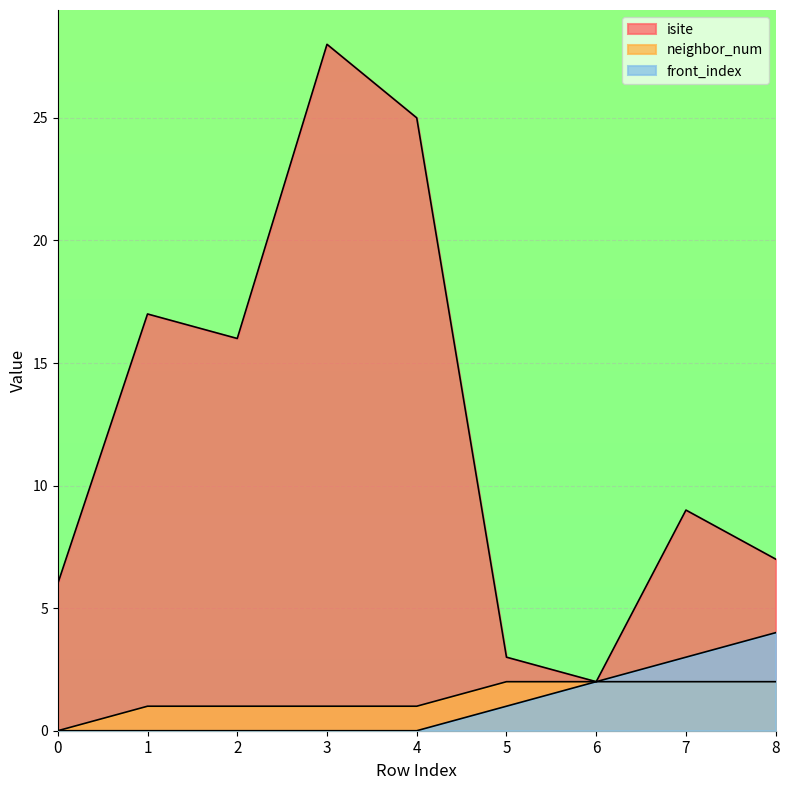

The value of neighbor_num at 0 is 1. True or false?

False